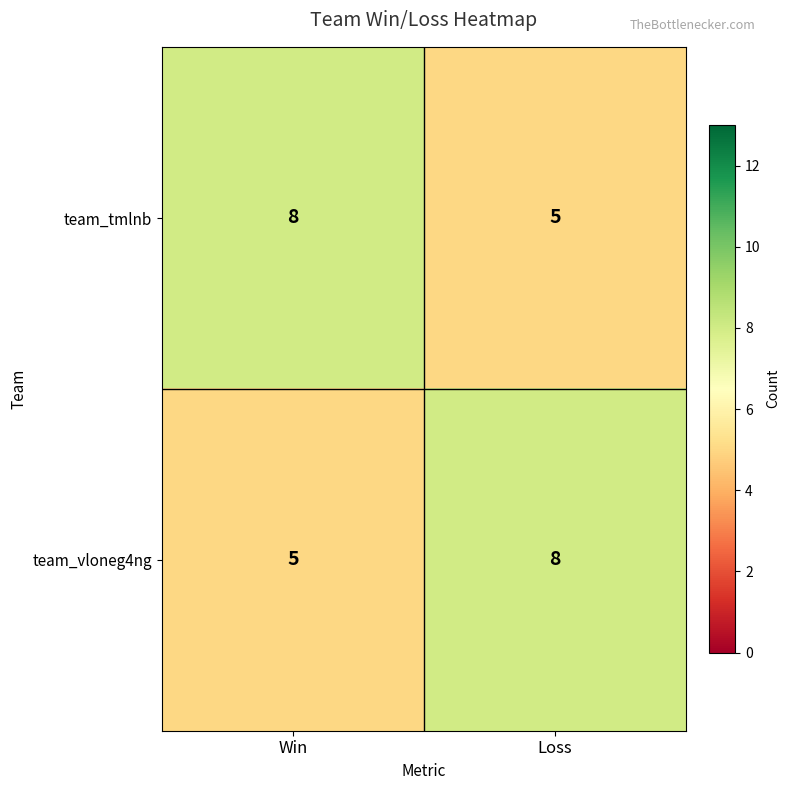

At Win, list the series in order from smallest to largest.

team_vloneg4ng, team_tmlnb